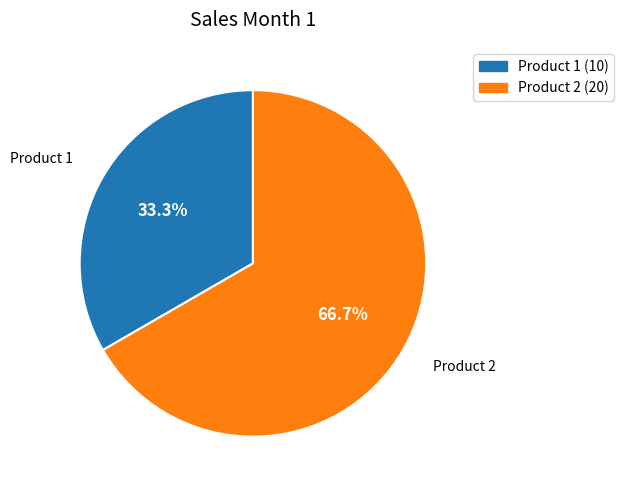

To the nearest percent, what is the difference between the largest and smallest slice percentages?

33%